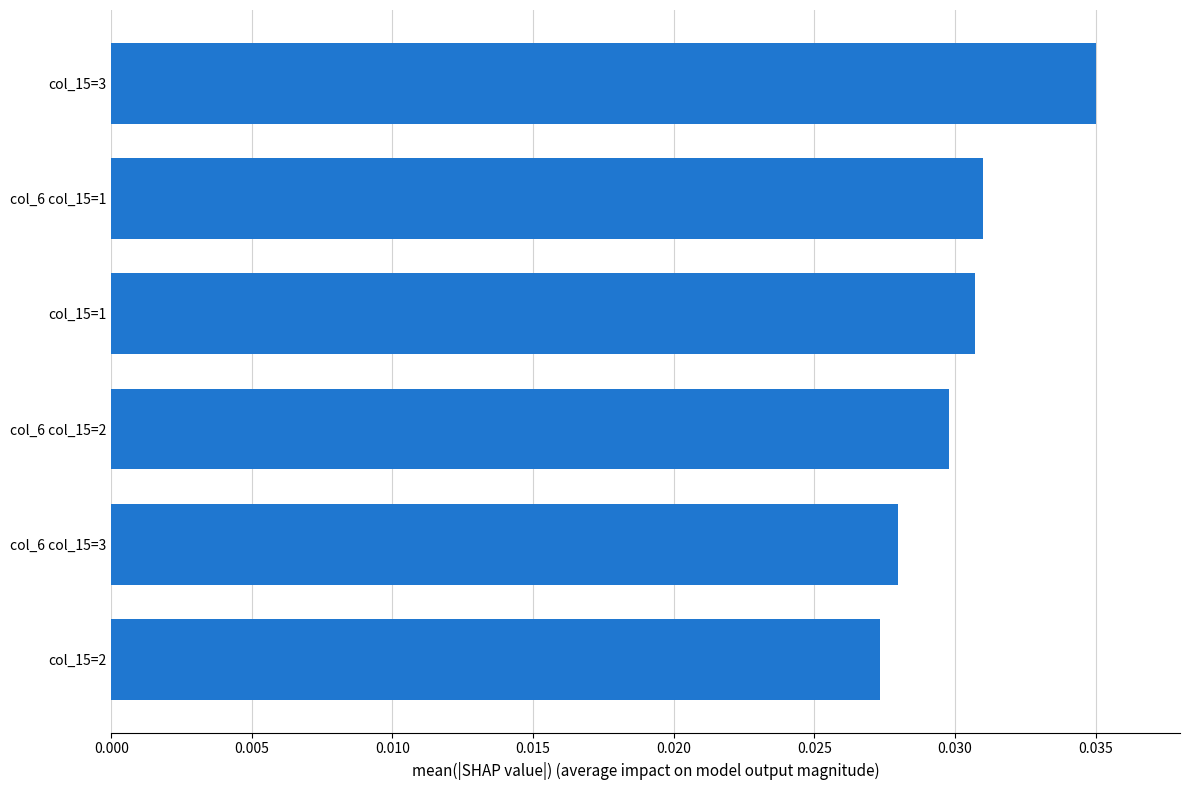

At which label is the value closest to 0?

col_15=2